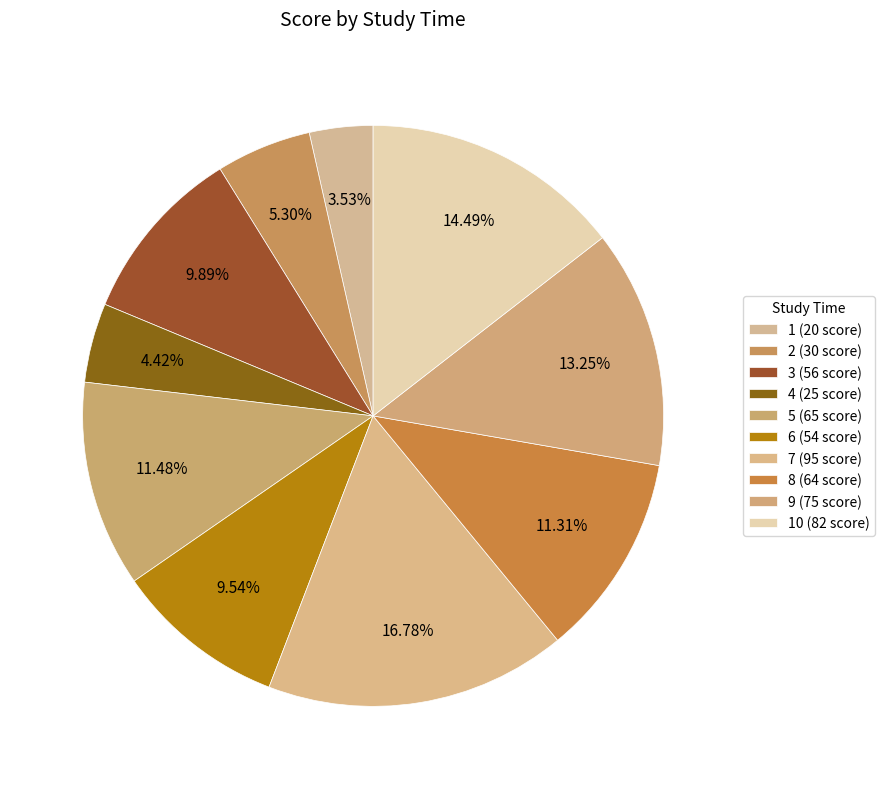

How many slices are in this pie chart?

10